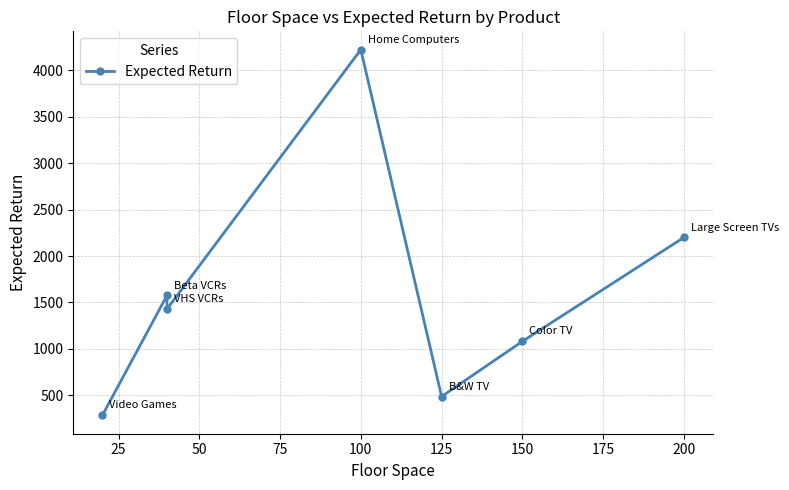

True or false: there are more than 1 points higher than both neighbors.

True